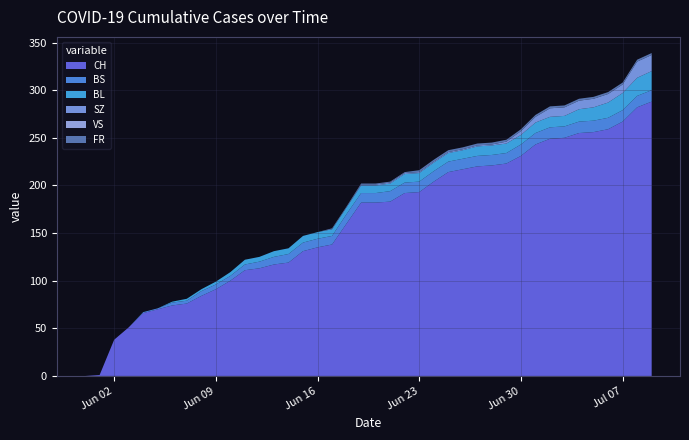

Reading left to right, what are all the values shown in this chart?

CH: 0	1	38	51	66	70	74	76	84	91	100	111	113	117	119	131	135	138	160	182	182	183	192	193	204	214	217	220	221	223	231	243	249	250	255	256	259	267	282	288
BS: 0	0	0	0	1	1	3	3	5	5	5	6	7	8	9	9	9	9	10	10	10	11	11	11	11	11	11	11	11	11	12	12	12	12	12	12	12	12	12	12
BL: 0	0	0	0	0	0	1	2	2	3	4	5	5	6	6	7	7	7	7	8	8	8	9	9	9	9	9	10	10	10	10	11	11	11	13	14	16	18	19	20
SZ: 0	0	0	0	0	0	0	0	0	0	0	0	0	0	0	0	0	0	0	1	1	1	1	1	1	1	1	1	1	2	4	6	9	9	9	9	9	9	17	17
VS: 0	0	0	0	0	0	0	0	0	0	0	0	0	0	0	0	0	0	0	0	0	0	0	0	0	0	0	0	0	0	0	0	0	0	0	0	0	0	0	0
FR: 0	0	0	0	0	0	0	0	0	0	0	0	0	0	0	0	0	1	1	1	1	1	1	2	2	2	2	2	2	2	2	2	2	2	2	2	2	2	2	2